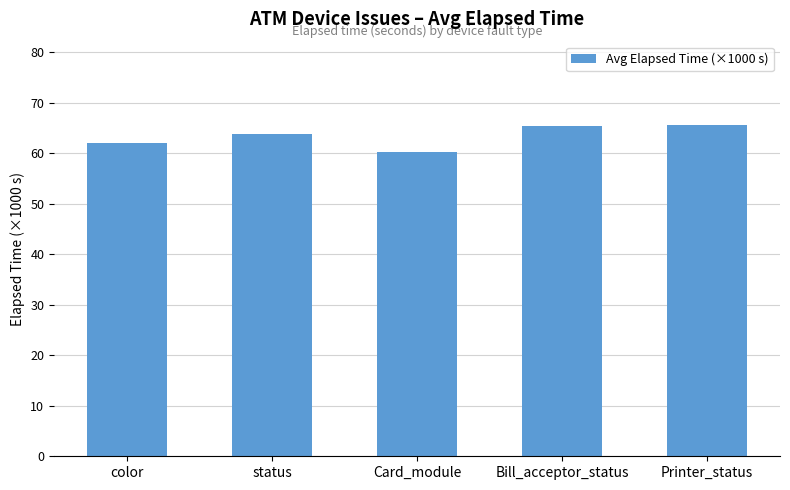

How many data points are above 63?

3